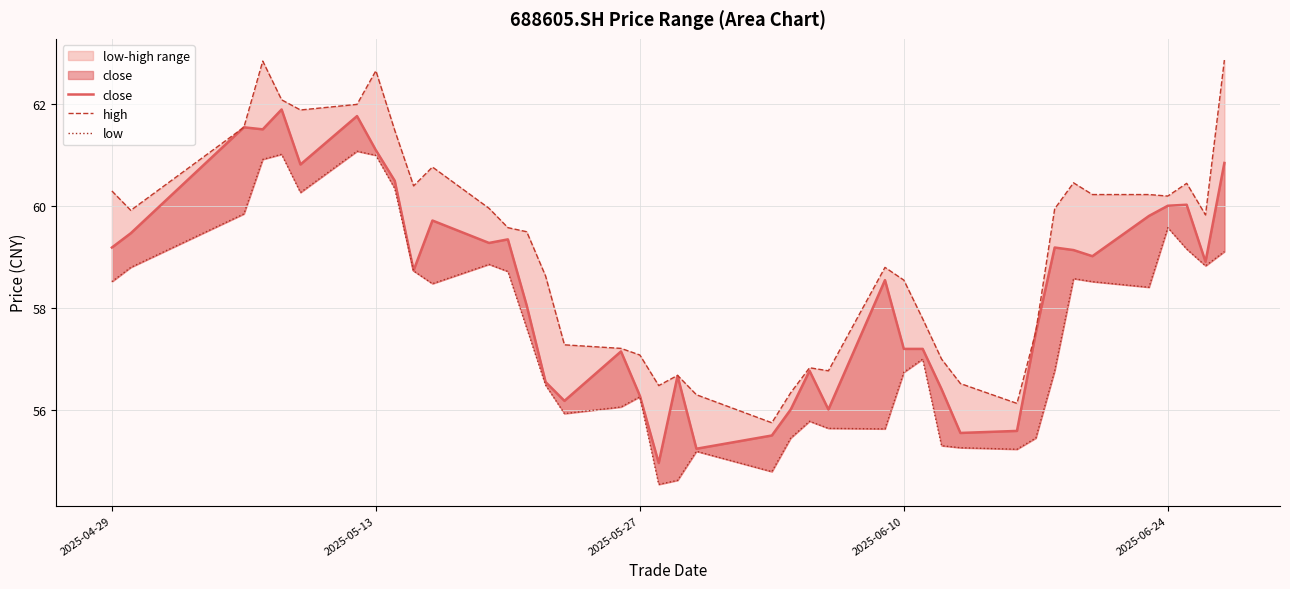

True or false: low and close cross at least once.

False